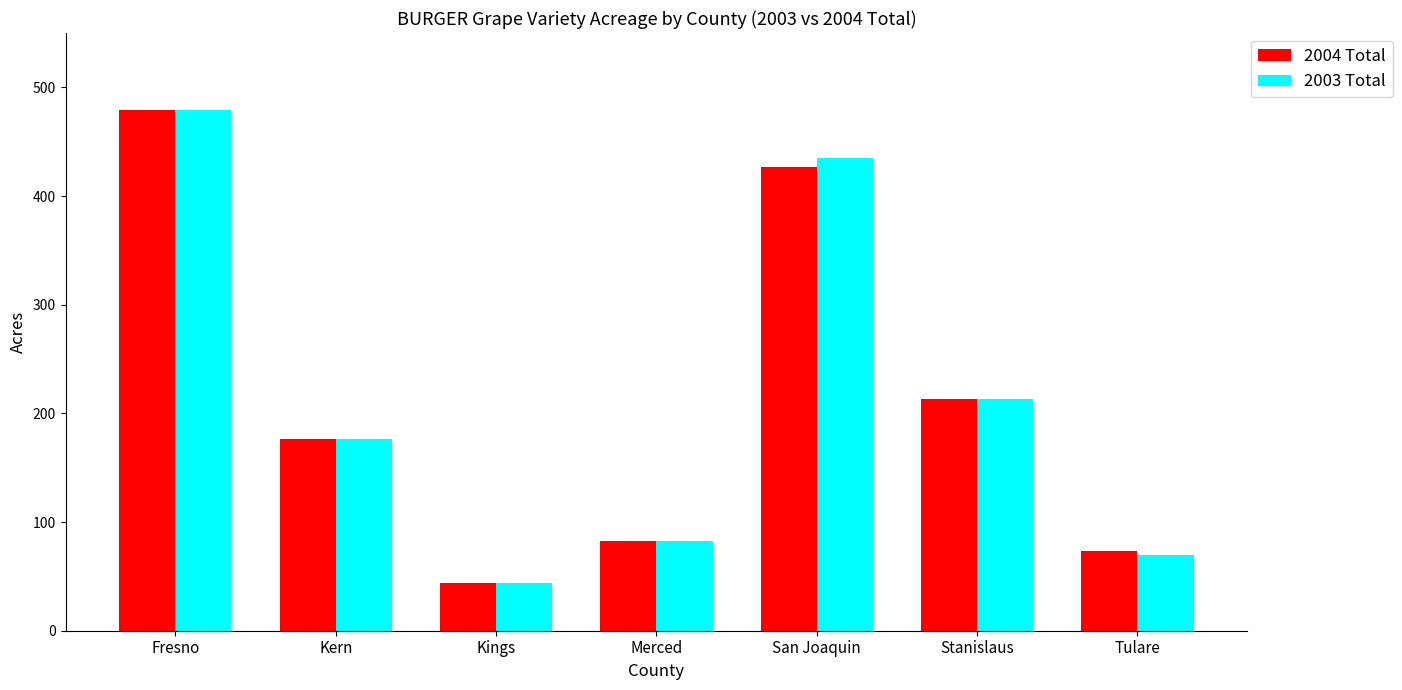

True or false: 2003 Total has a value of 123 at Kern.

False